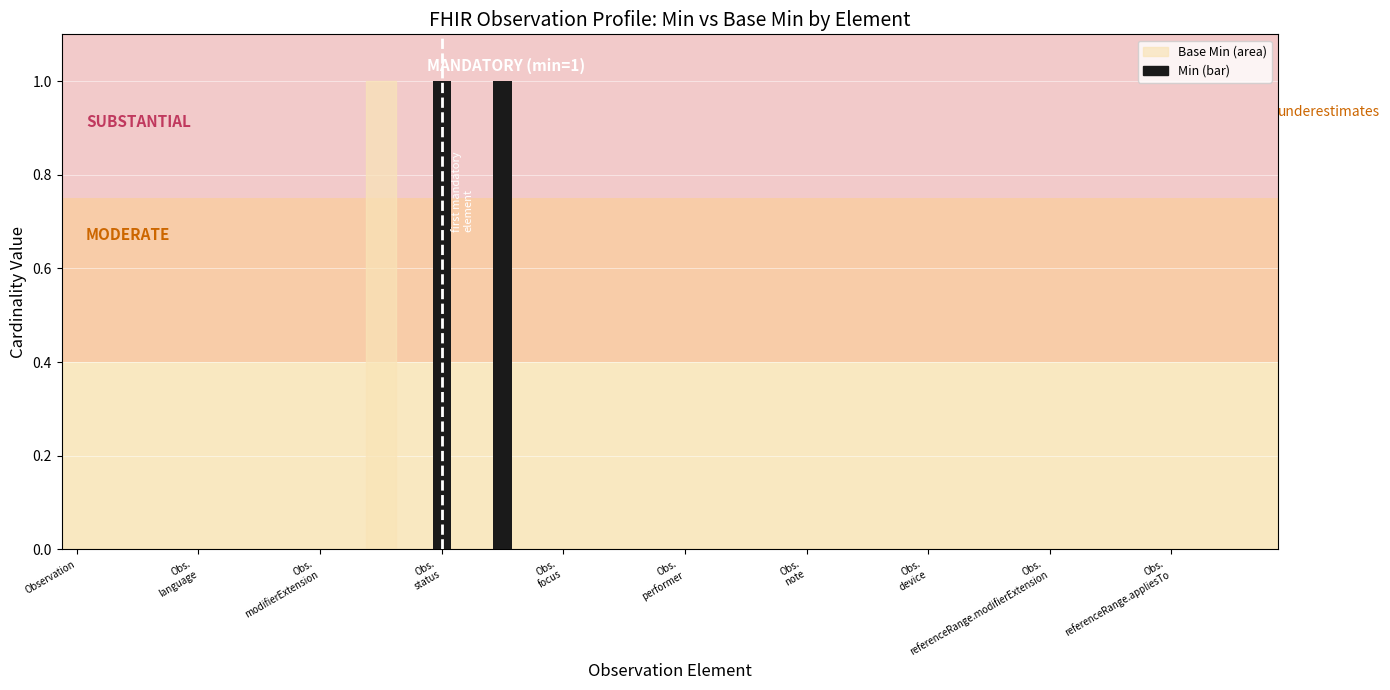

Which label corresponds to the smallest value in the chart?

Observation